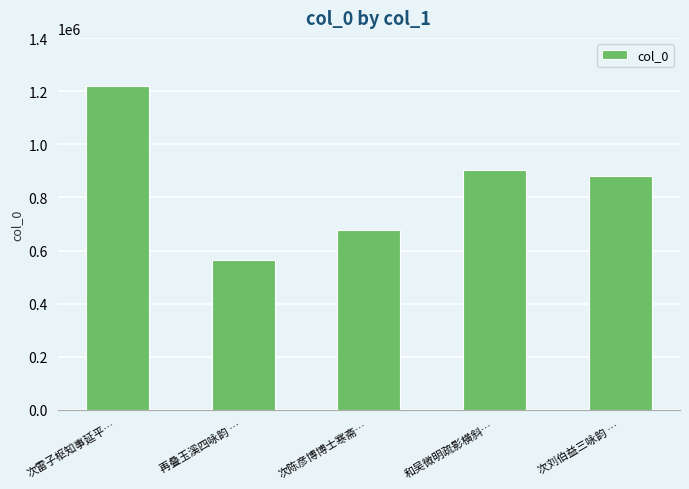

Which label corresponds to the smallest value in the chart?

再叠玉溪四咏韵 …